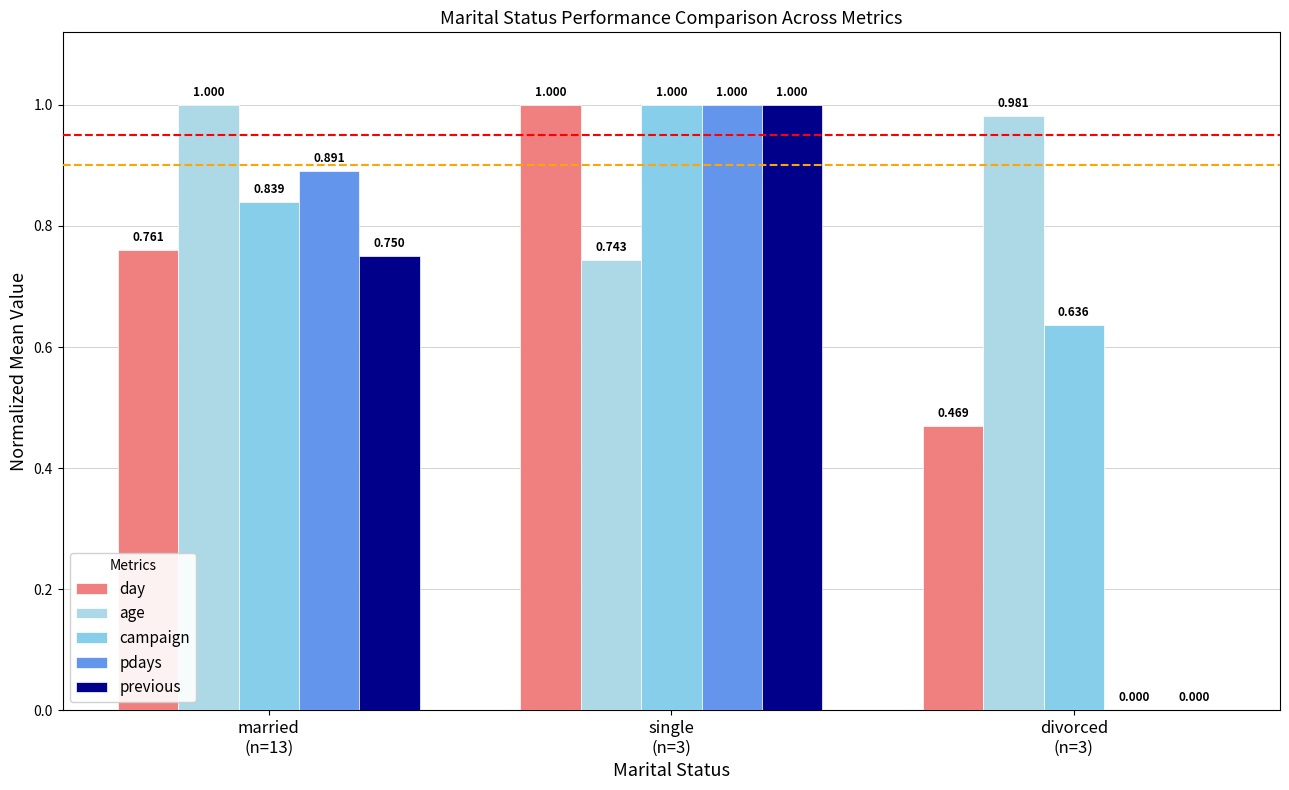

What is the lowest value of the campaign series?

0.6